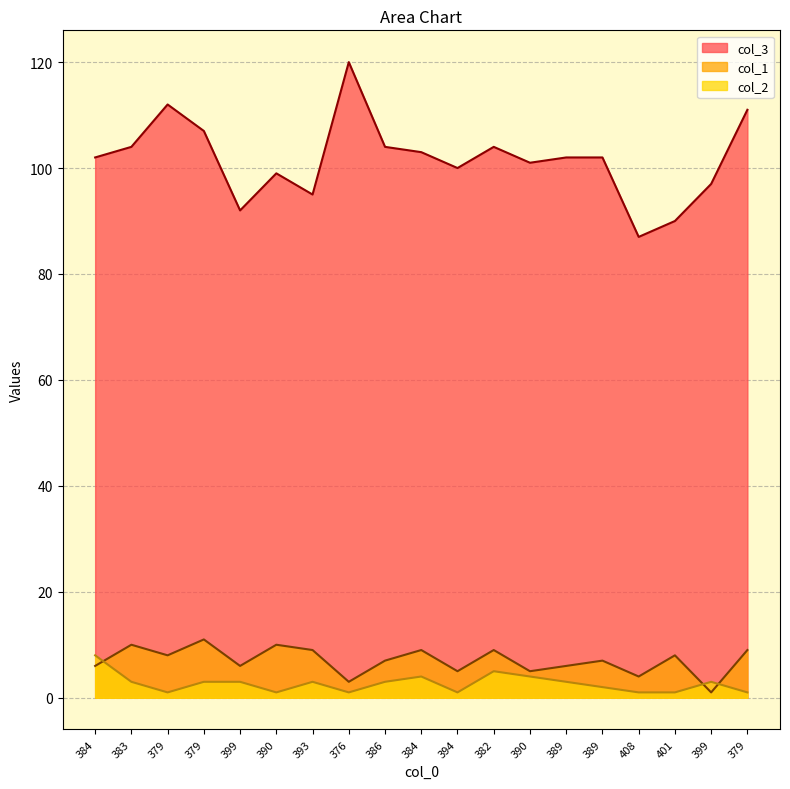

Rank the series at 376 from highest to lowest value.

col_3, col_1, col_2